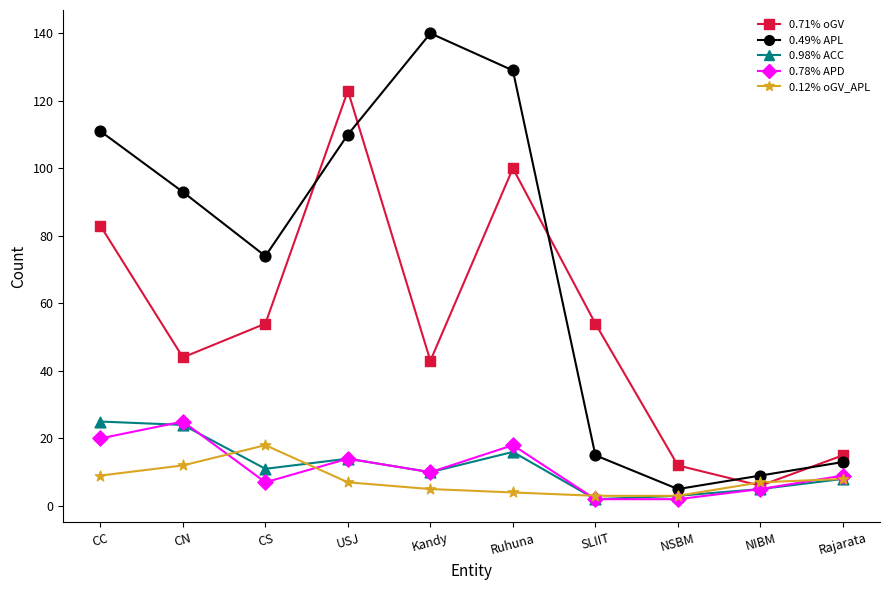

Between CS and Ruhuna, which series saw the biggest shift?

0.49% APL